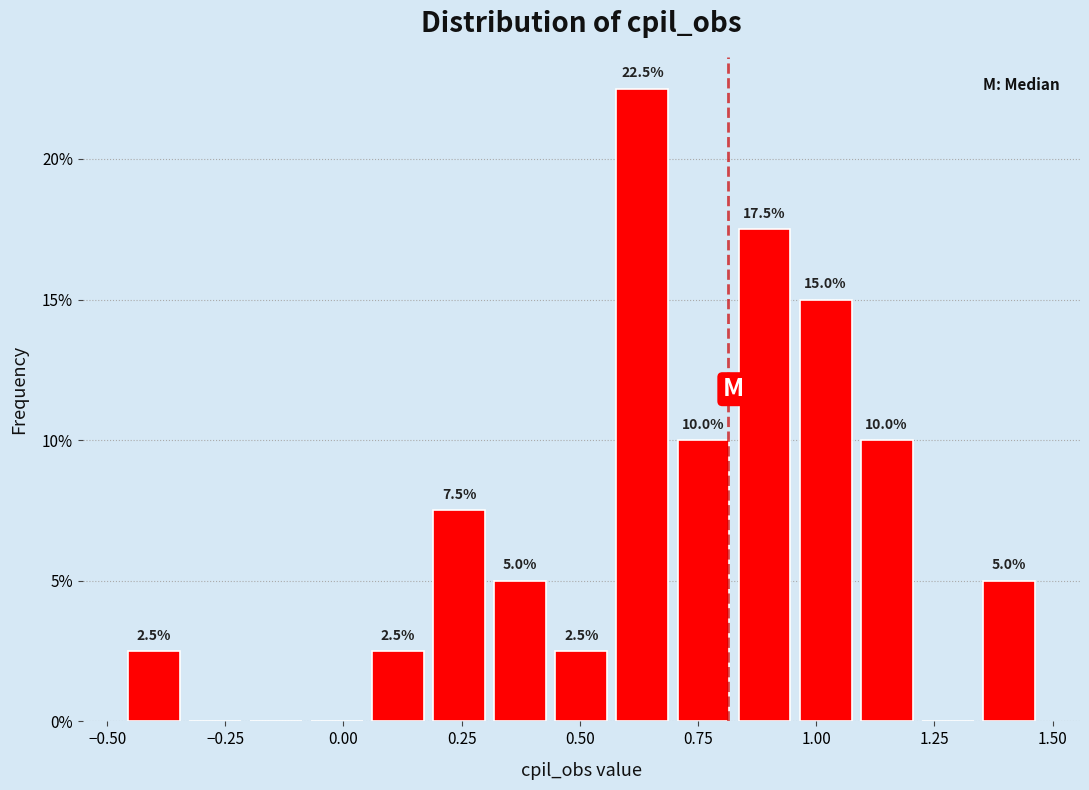

Read against the x-axis, roughly where is the centre of the tallest bar?

0.65